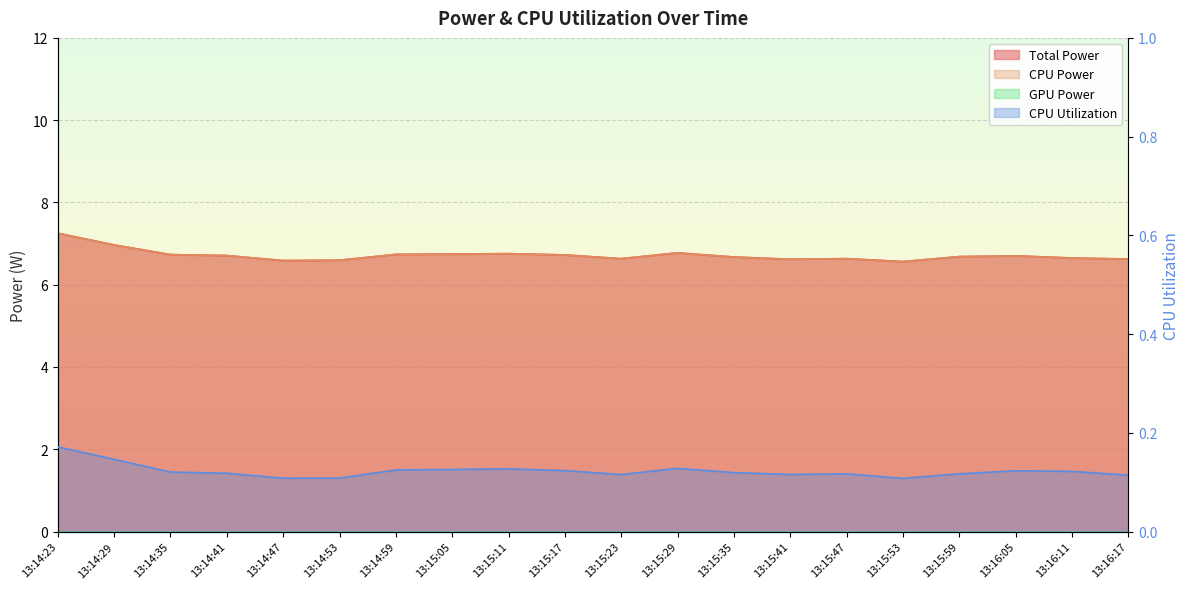

Reading left to right, what are all the values shown in this chart?

Total Power: 7.3	7.0	6.7	6.7	6.6	6.6	6.7	6.7	6.8	6.7	6.6	6.8	6.7	6.6	6.6	6.6	6.7	6.7	6.6	6.6
CPU Power: 7.3	7.0	6.7	6.7	6.6	6.6	6.7	6.7	6.8	6.7	6.6	6.8	6.7	6.6	6.6	6.6	6.7	6.7	6.6	6.6
CPU Utilization: 0.2	0.1	0.1	0.1	0.1	0.1	0.1	0.1	0.1	0.1	0.1	0.1	0.1	0.1	0.1	0.1	0.1	0.1	0.1	0.1